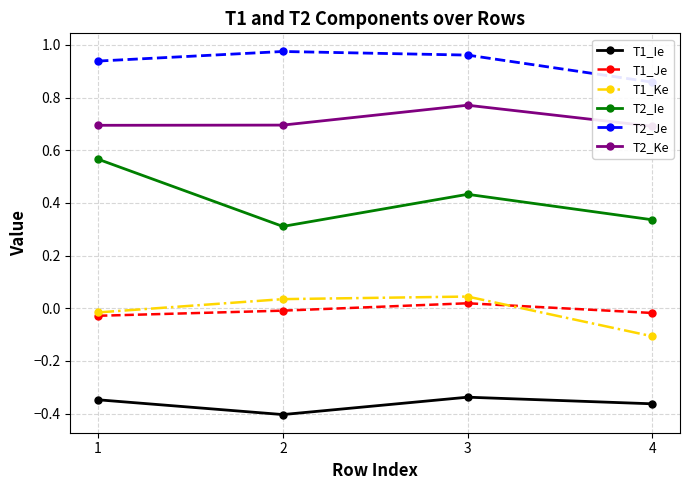

In T1_Je, how many points are higher than both neighbors (excluding endpoints)?

1